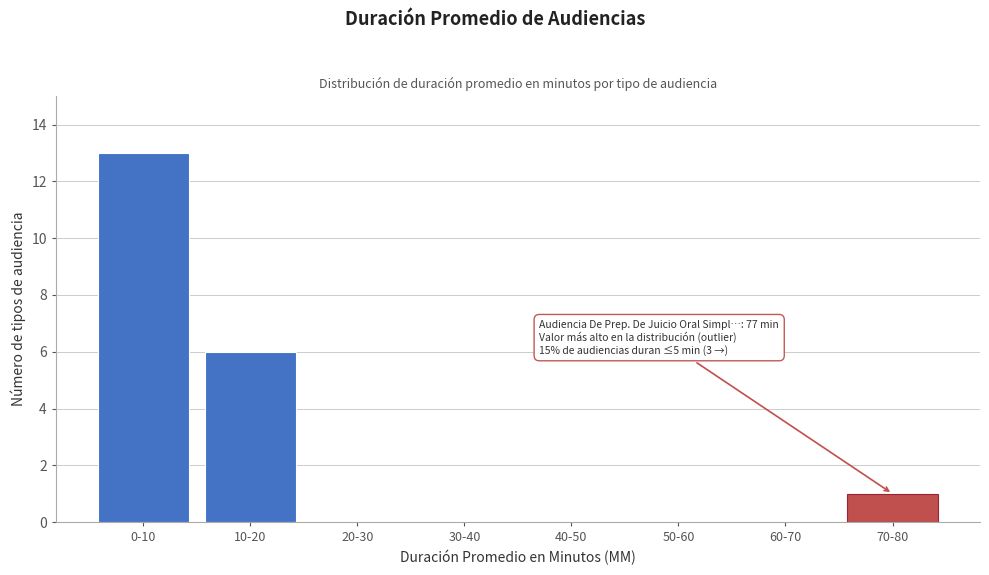

Reading left to right, what are all the values shown in this chart?

0-10=13	10-20=6	20-30=0	30-40=0	40-50=0	50-60=0	60-70=0	70-80=1